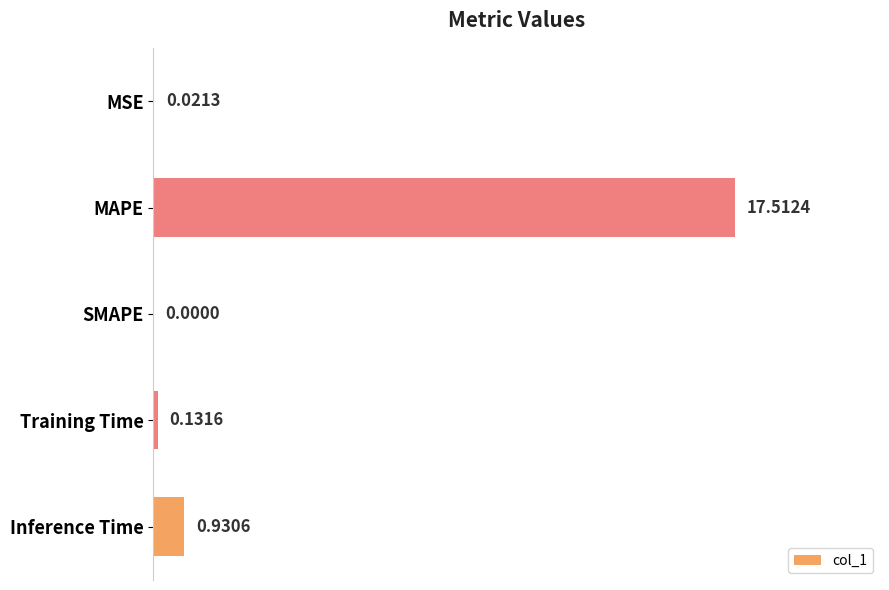

What is the sum of all values?

18.6